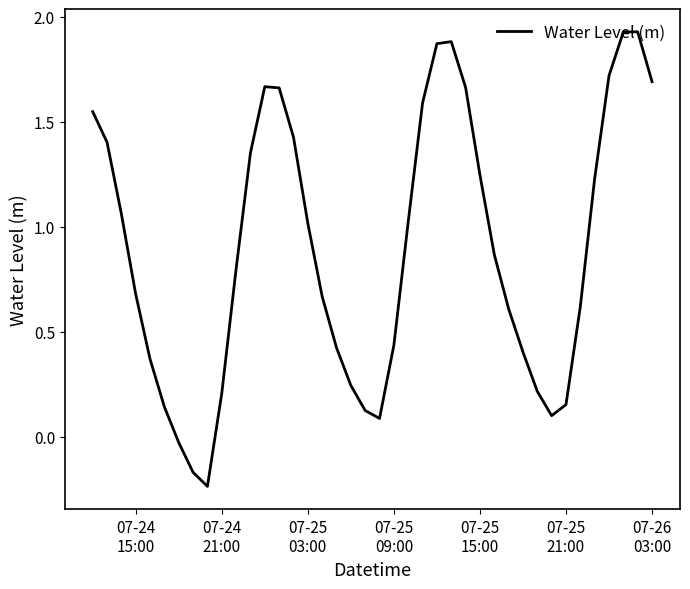

What is the difference between the maximum and minimum values?

2.2